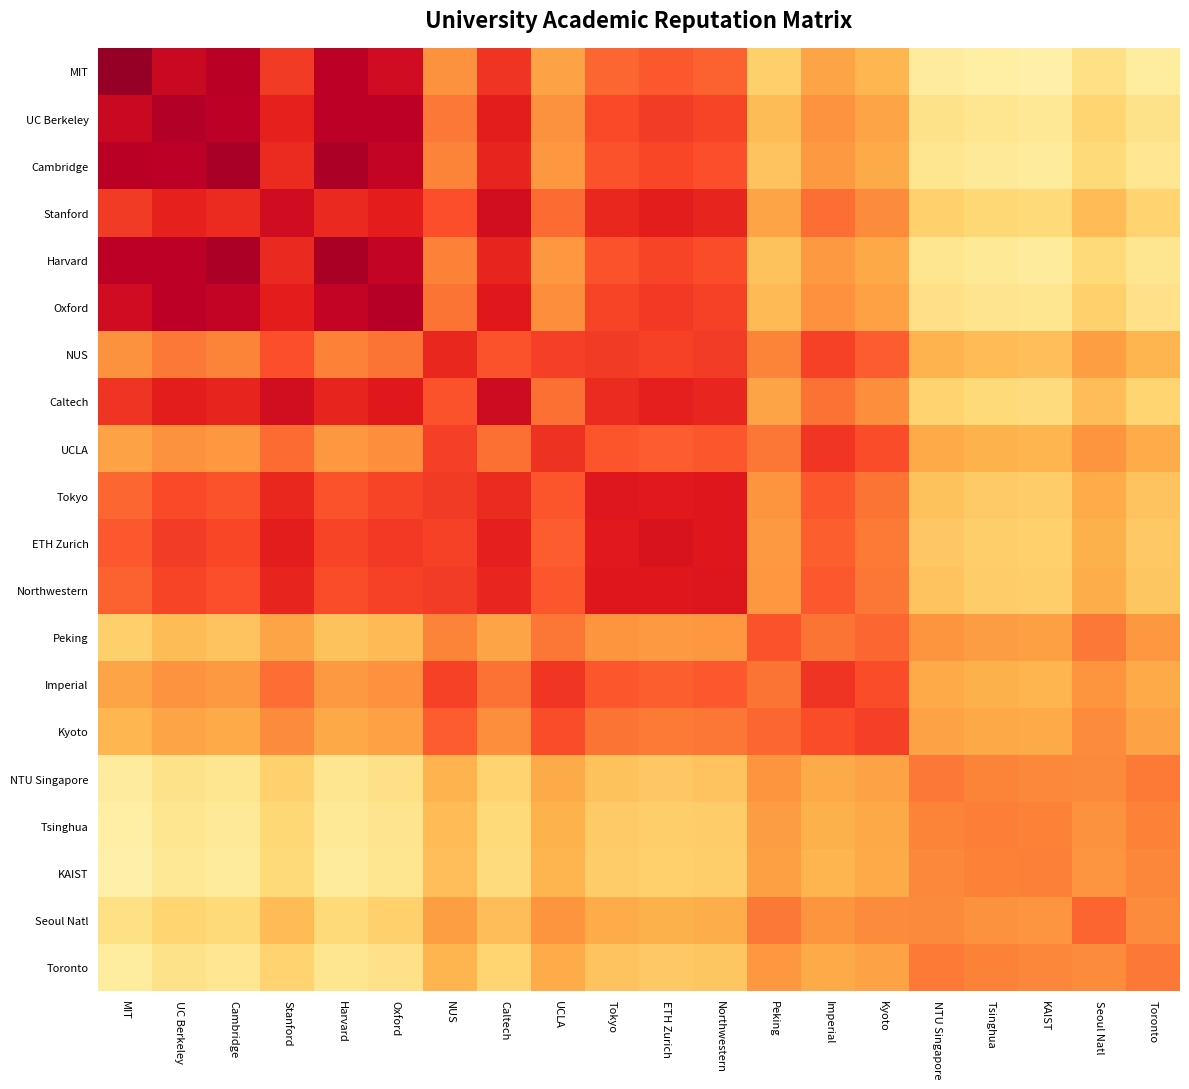

At Northwestern, list the series in order from largest to smallest.

Northwestern, ETH Zurich, Tokyo, Stanford, Caltech, NUS, Oxford, UC Berkeley, Harvard, Cambridge, UCLA, Imperial, MIT, Kyoto, Peking, Seoul Natl, NTU Singapore, Toronto, Tsinghua, KAIST